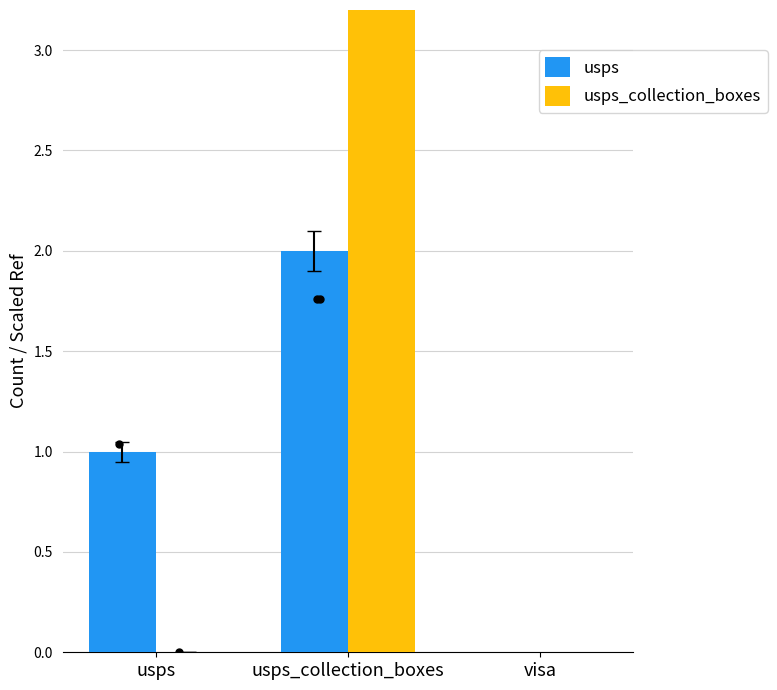

What is the total value across all series at usps_collection_boxes?

16.9